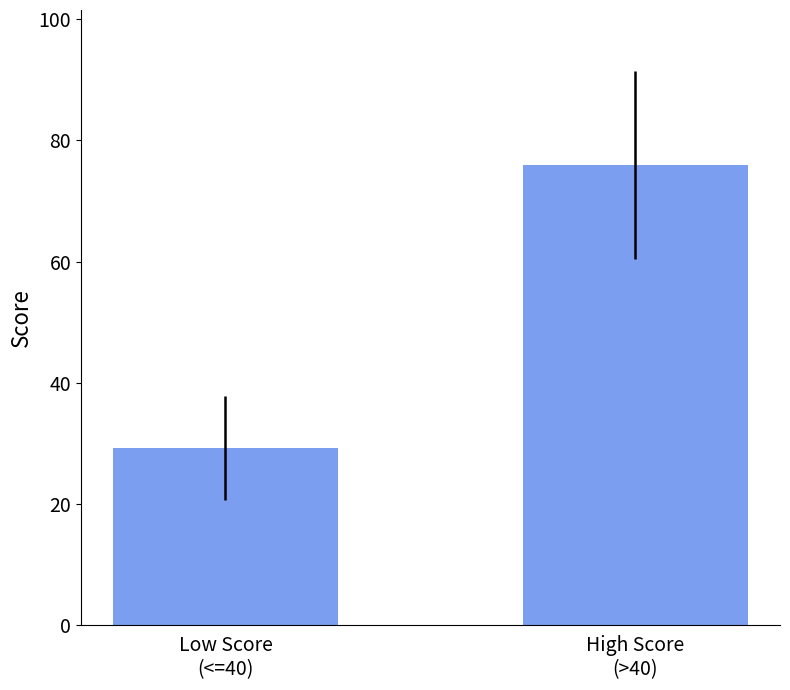

Are the bars grouped side by side (vs. stacked)?

No